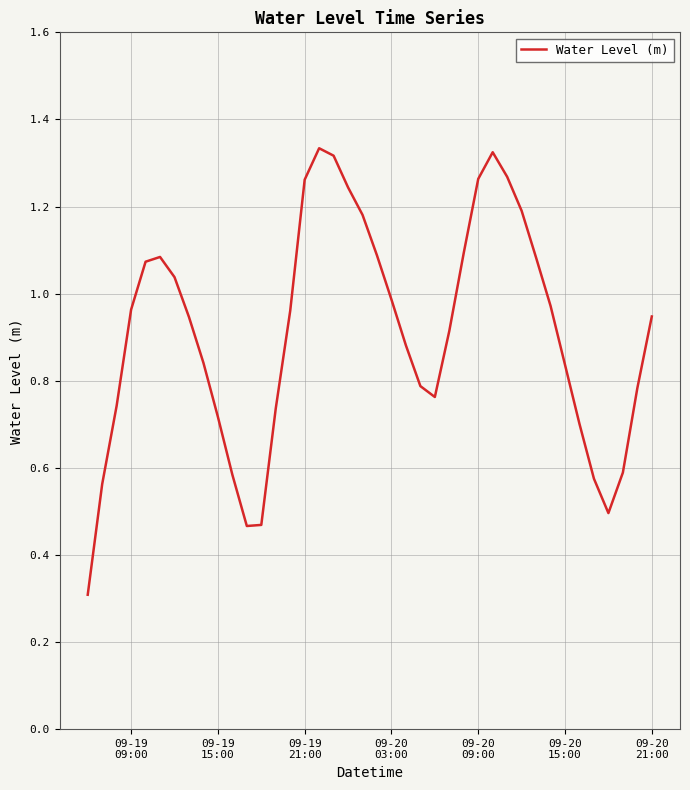

What is the smallest value displayed?

0.3